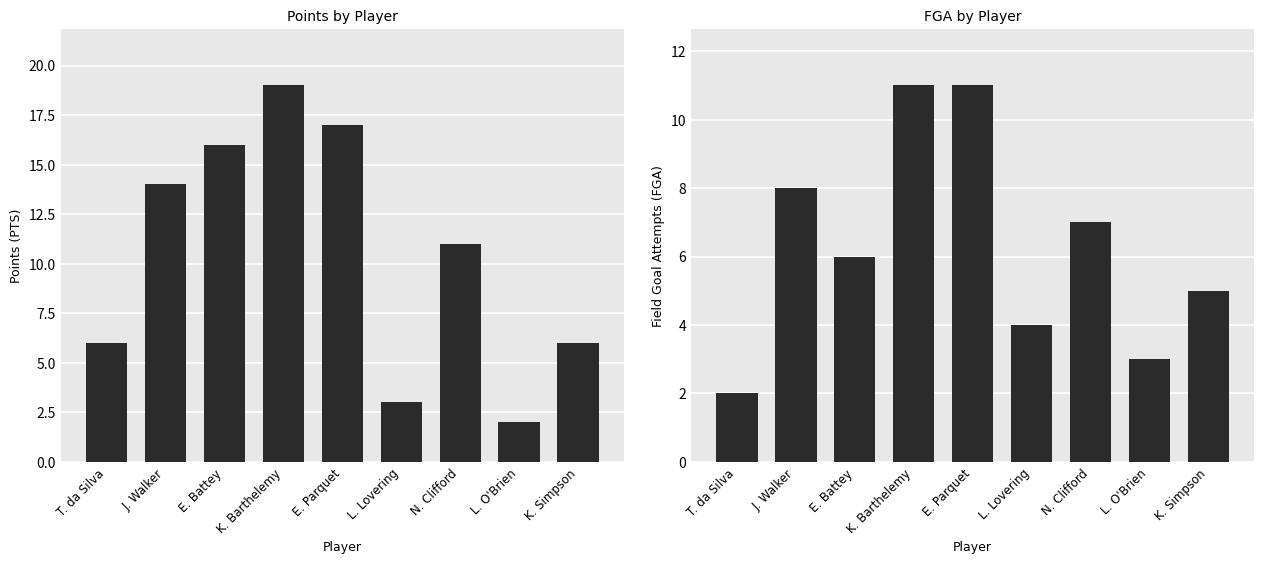

What position from the left is E. Battey?

3